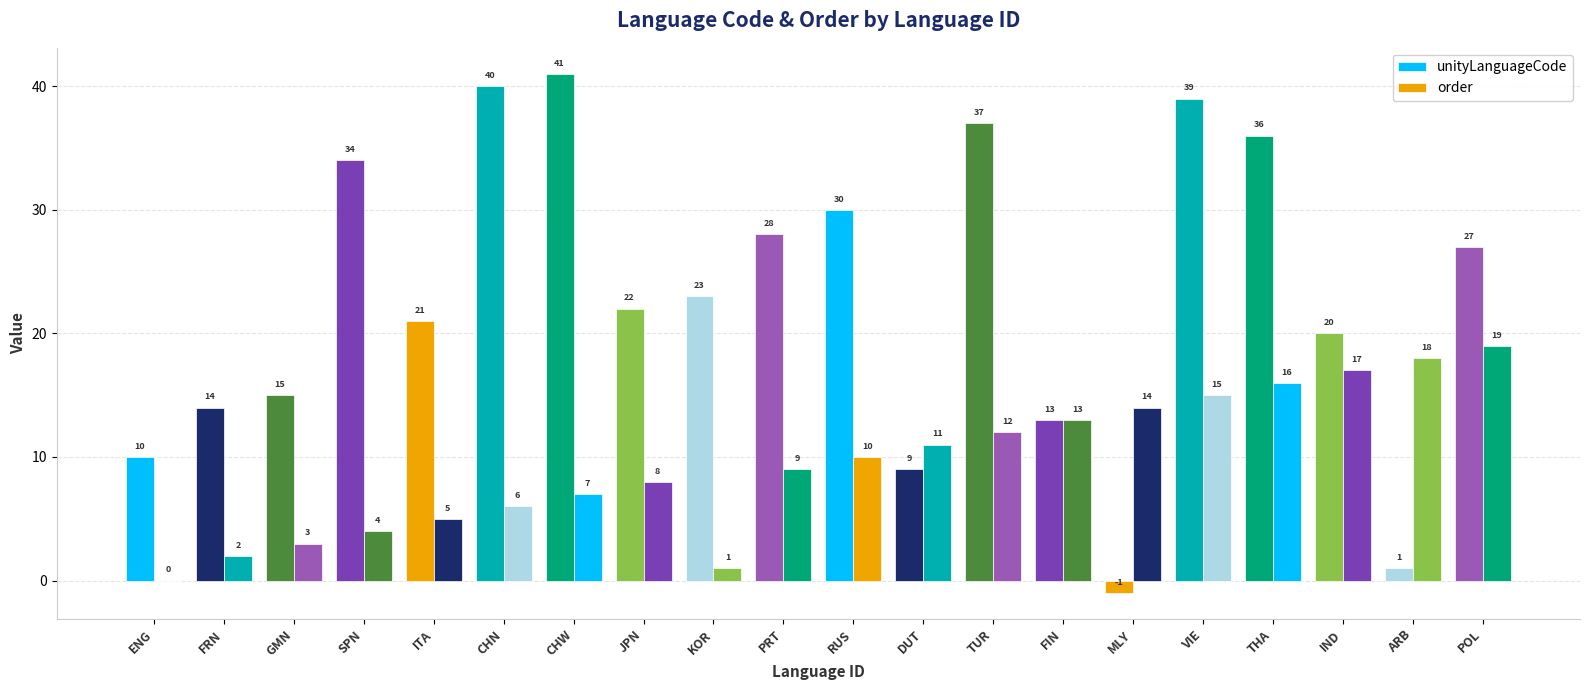

What is the sum of all unityLanguageCode values?

459